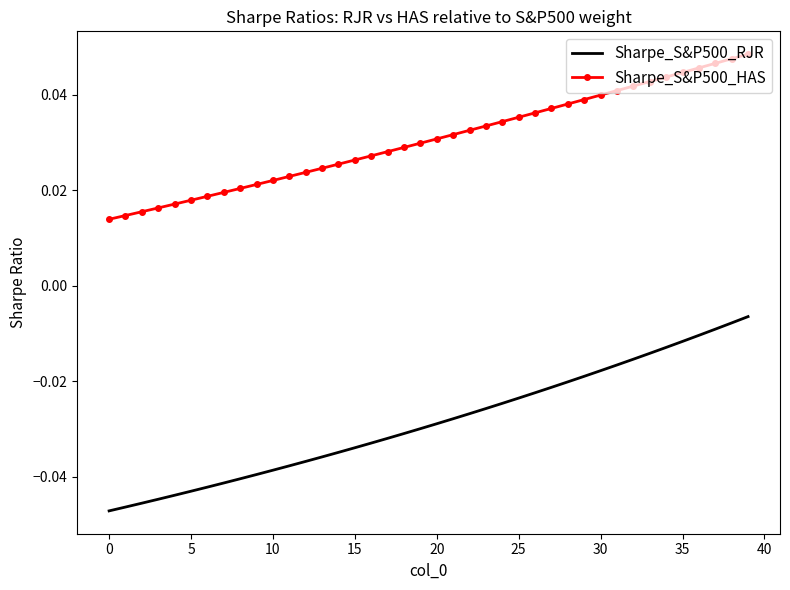

List the series in order of their overall mean, lowest first.

Sharpe_S&P500_RJR, Sharpe_S&P500_HAS